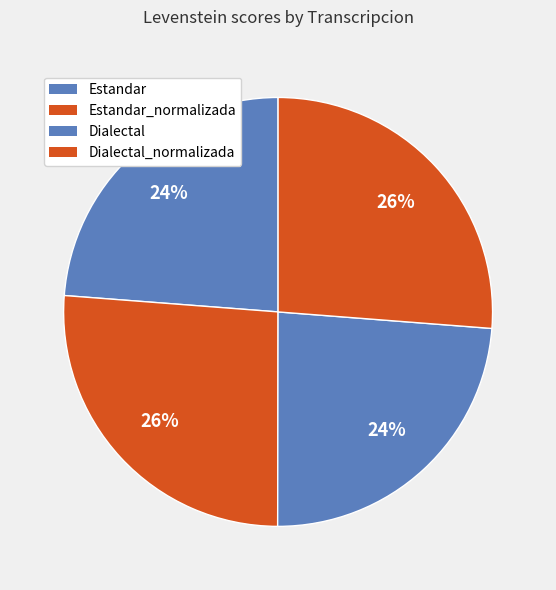

Is there any slice that represents more than half of the pie?

No